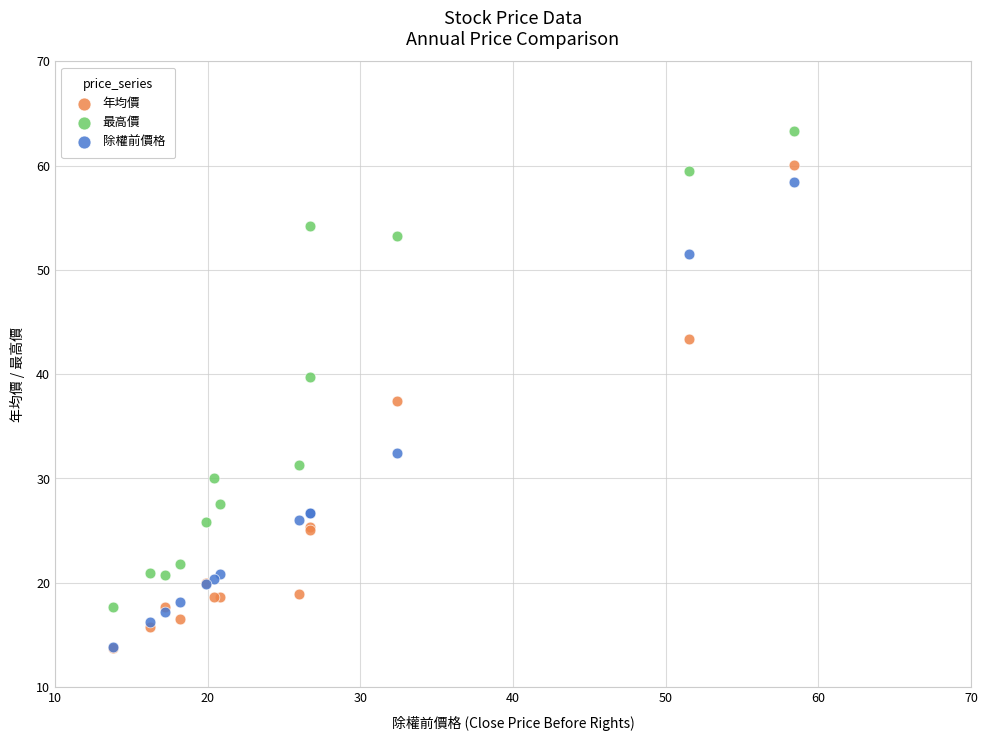

Which series reaches the maximum Y coordinate?

最高價